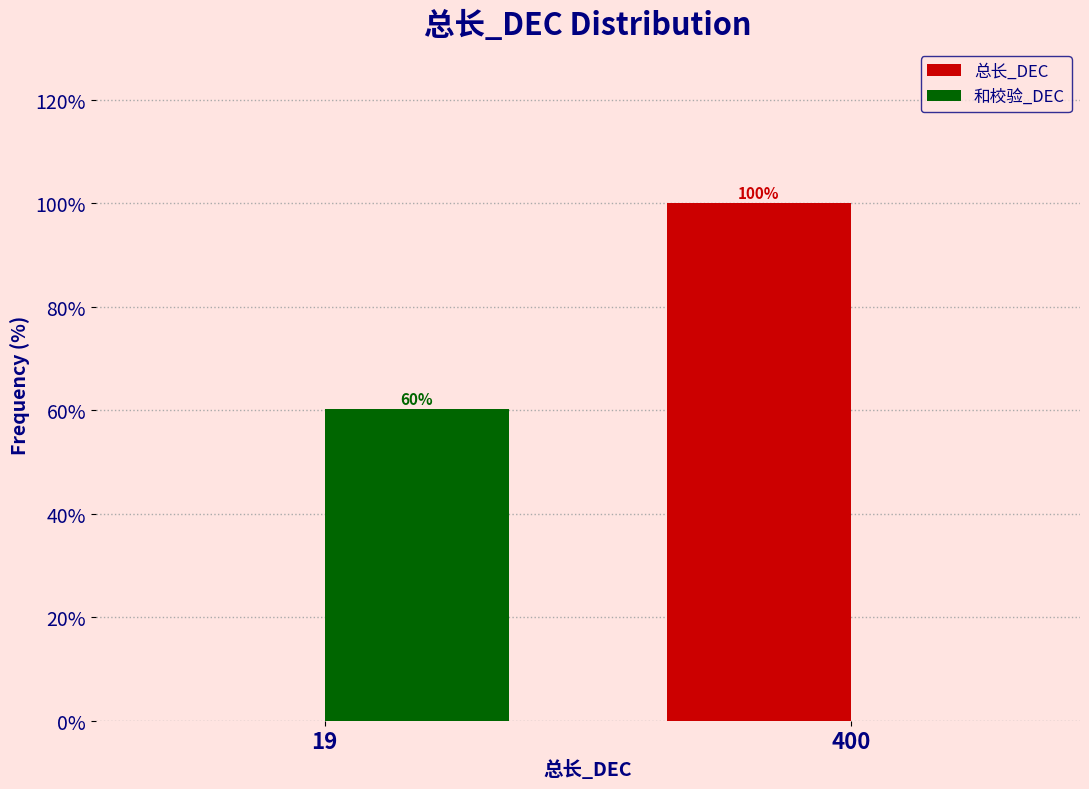

True or false: 总长_DEC has a value of 50.4 at 19.

False